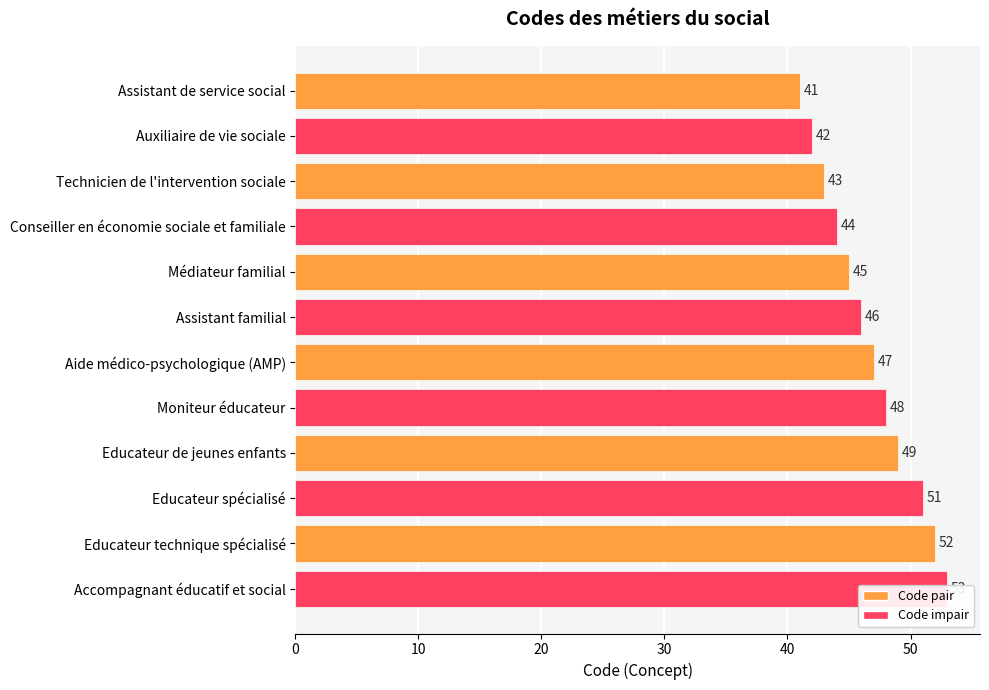

Is it true that the value at Moniteur éducateur is 48?

True